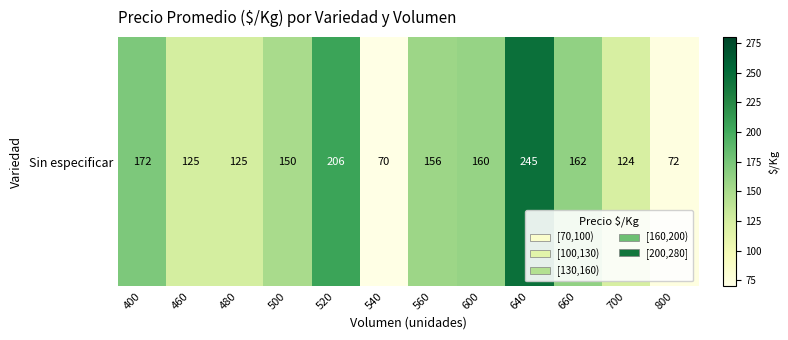

Which has a higher value, 460 or 640?

640